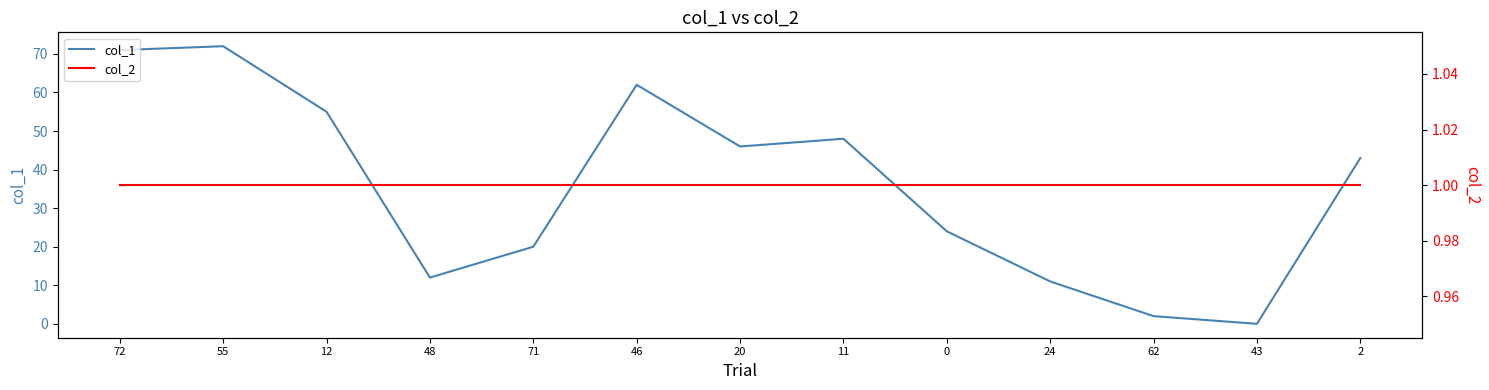

What position from the right is 0?

5